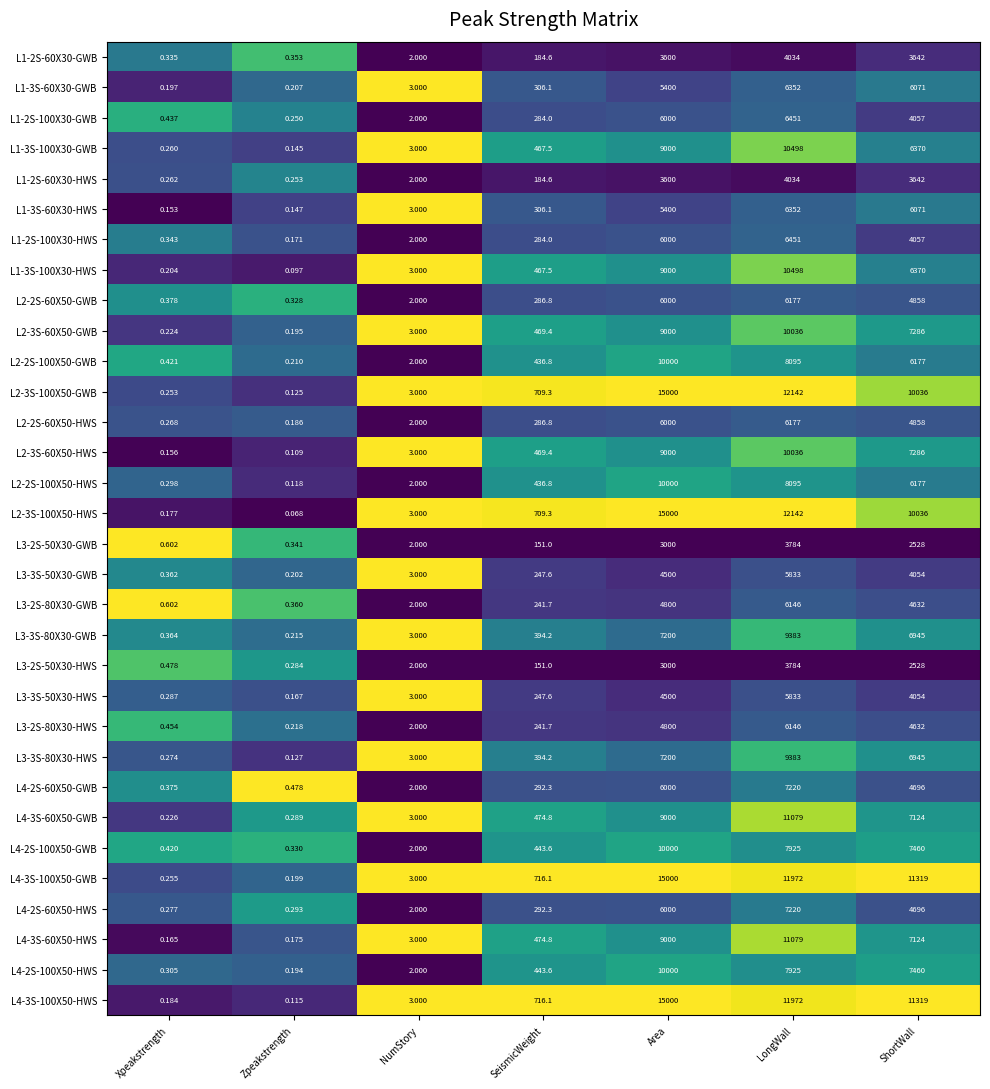

At which category is the sum across all series the highest?

LongWall